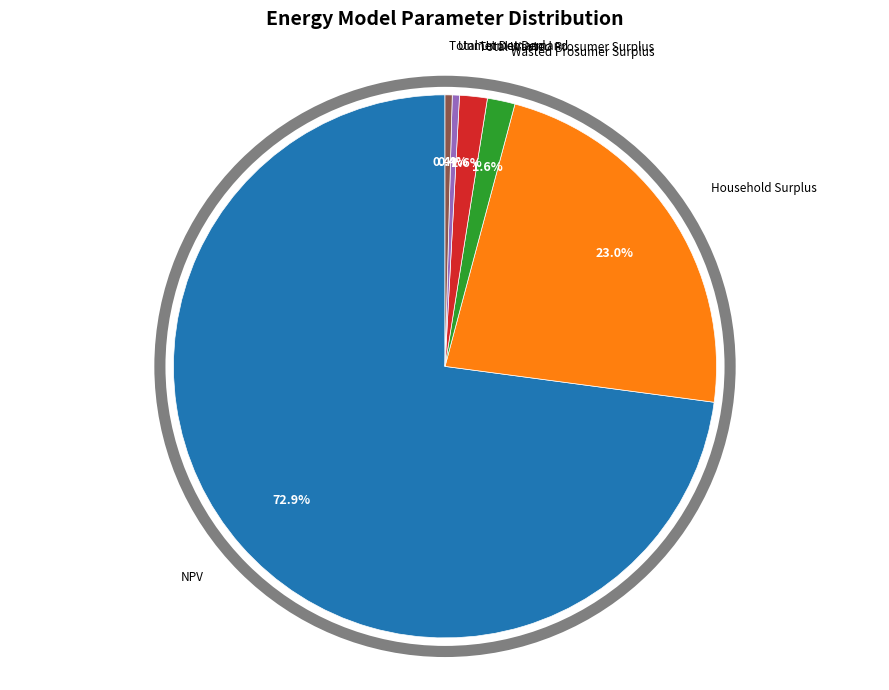

What portion of the pie excludes Household Surplus?

77.0%